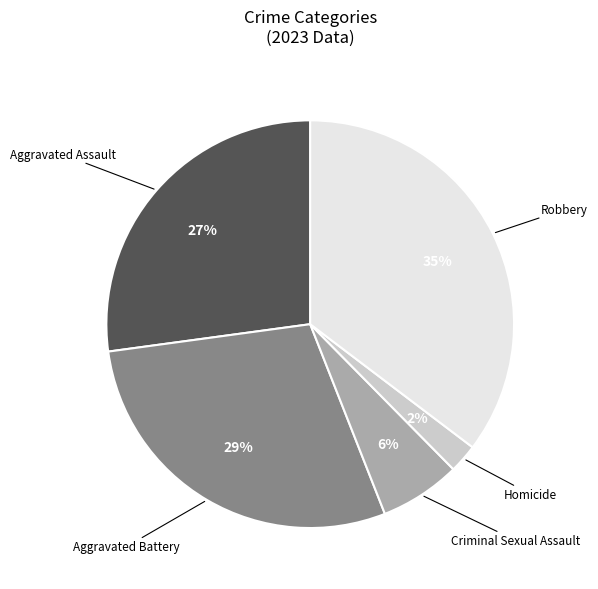

Between Homicide and Robbery, which is larger?

Robbery